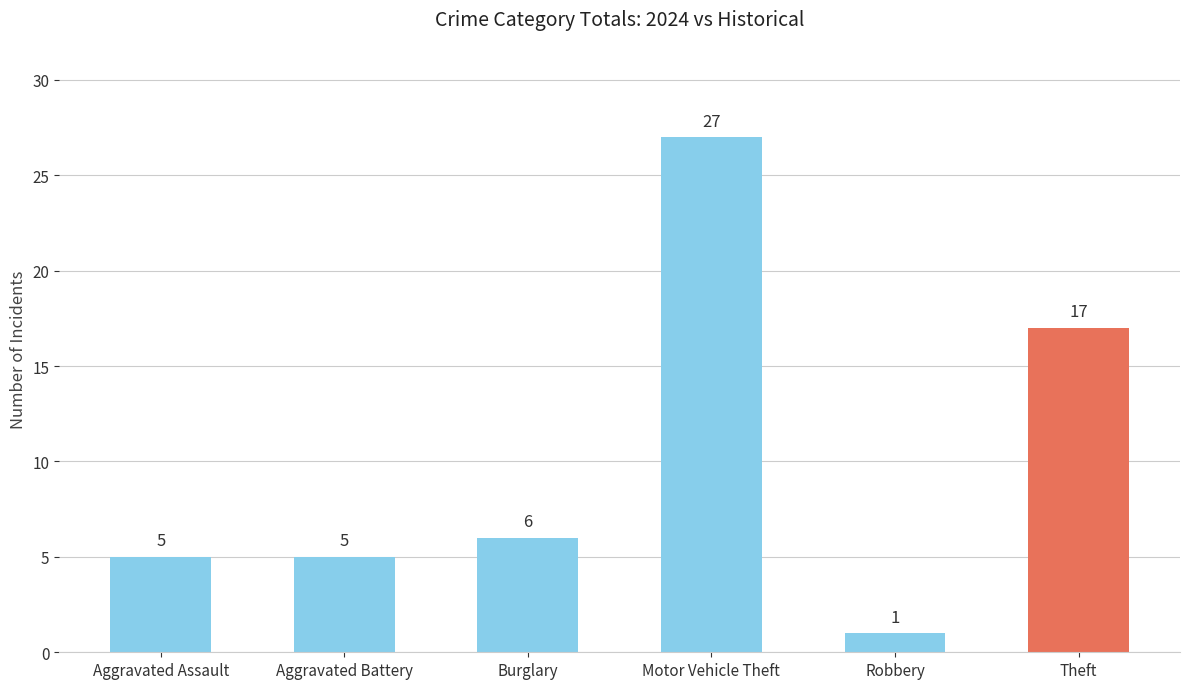

Is it true that the value at Burglary is 6?

True